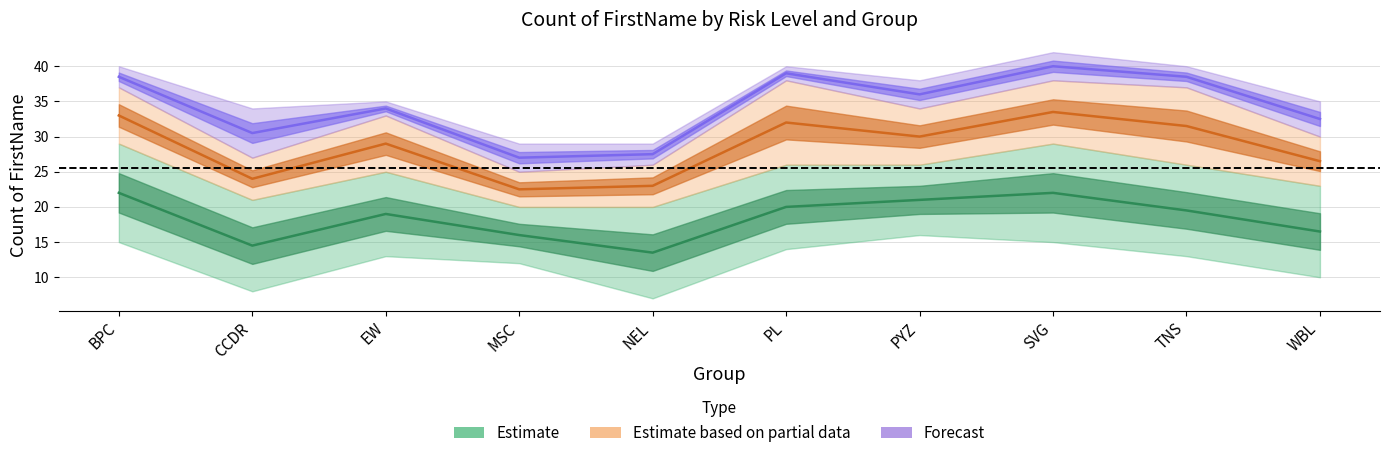

Does the chart have visible grid lines?

Yes